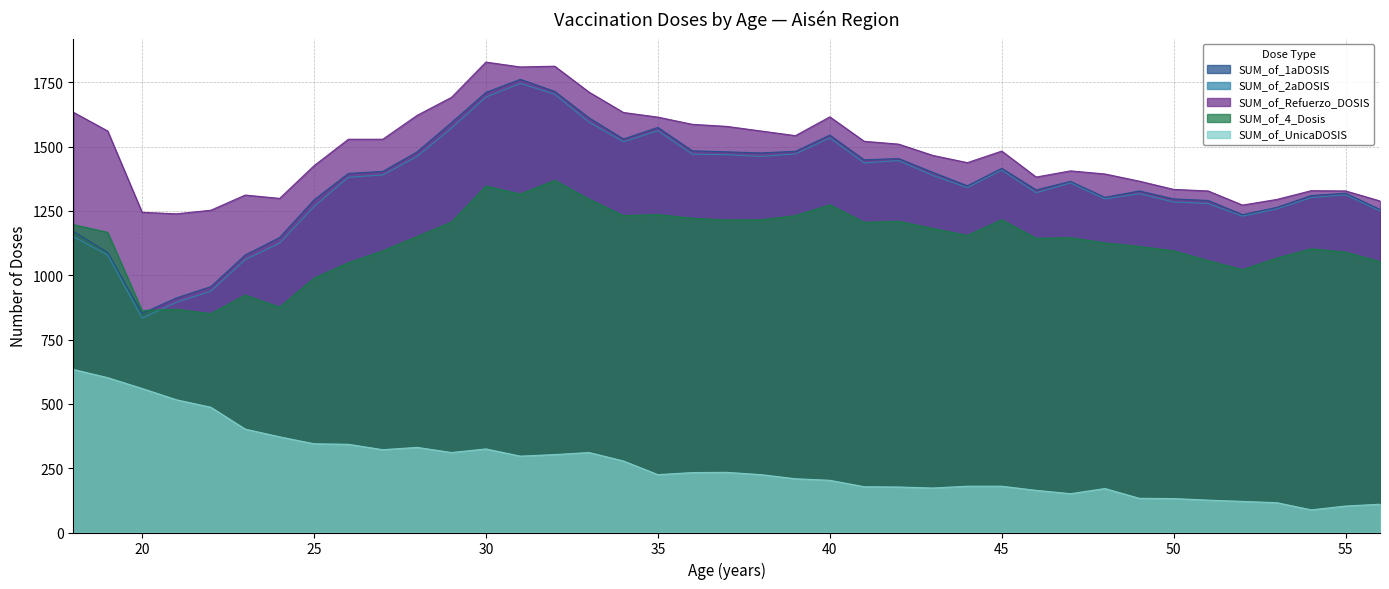

At how many categories does at least one series exceed 1176?

39